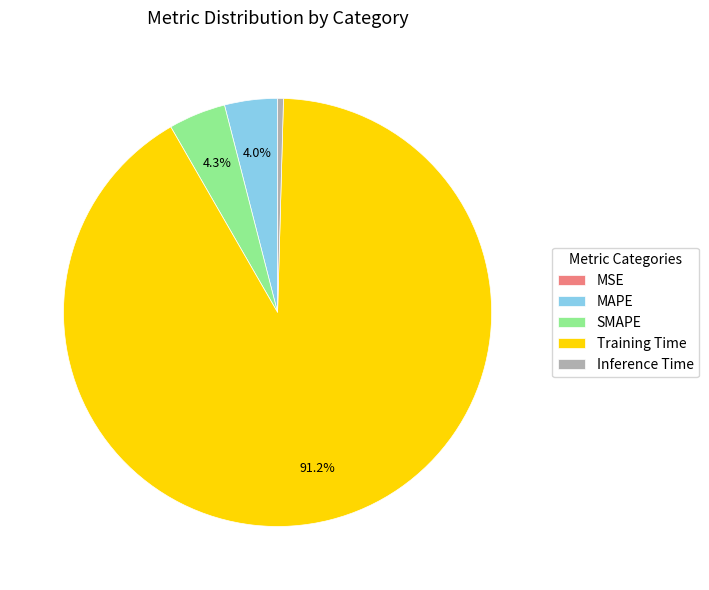

Which category accounts for the majority?

Training Time